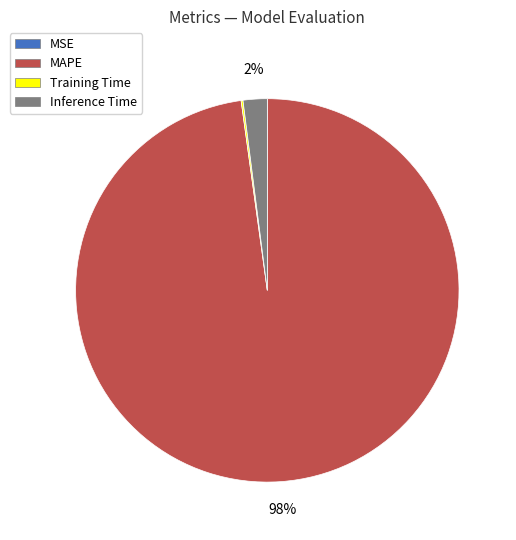

To the nearest percent, what percentage of the pie is MAPE?

98%